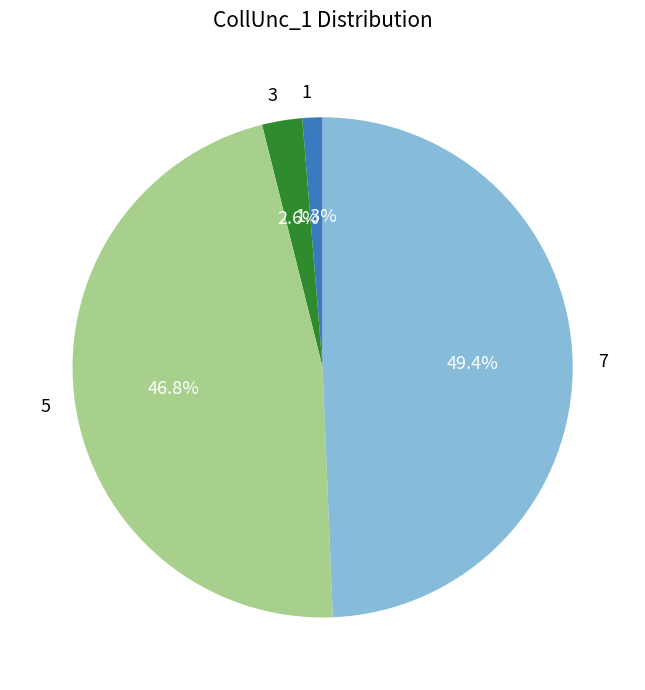

What is the ratio of the value at 3 to the value at 1?

2.0